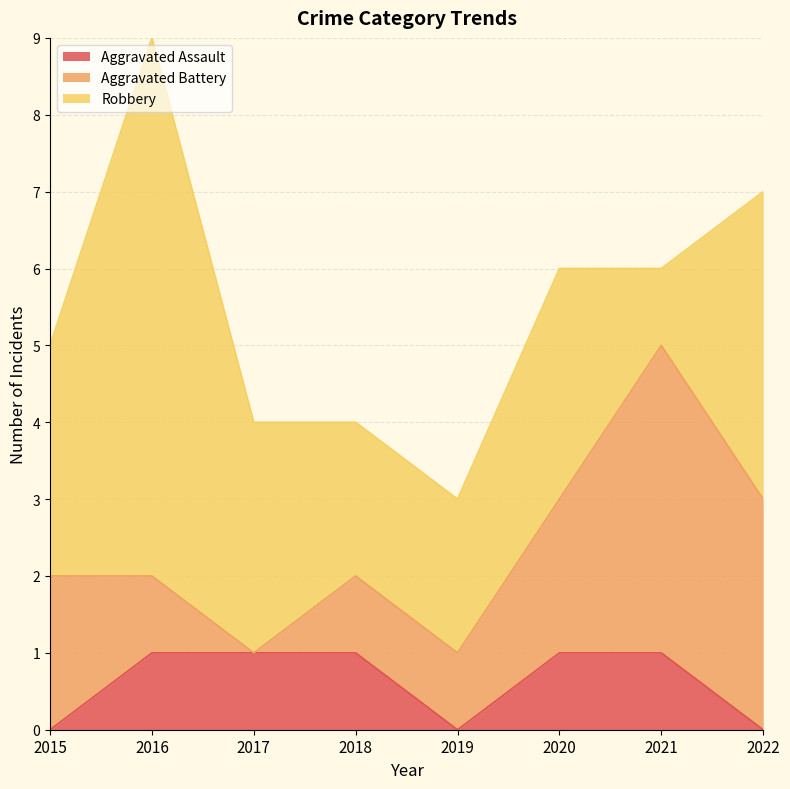

Reading right to left, list all the values displayed in this chart.

Aggravated Assault: 0	1	1	0	1	1	1	0
Aggravated Battery: 3	4	2	1	1	0	1	2
Robbery: 4	1	3	2	2	3	7	3